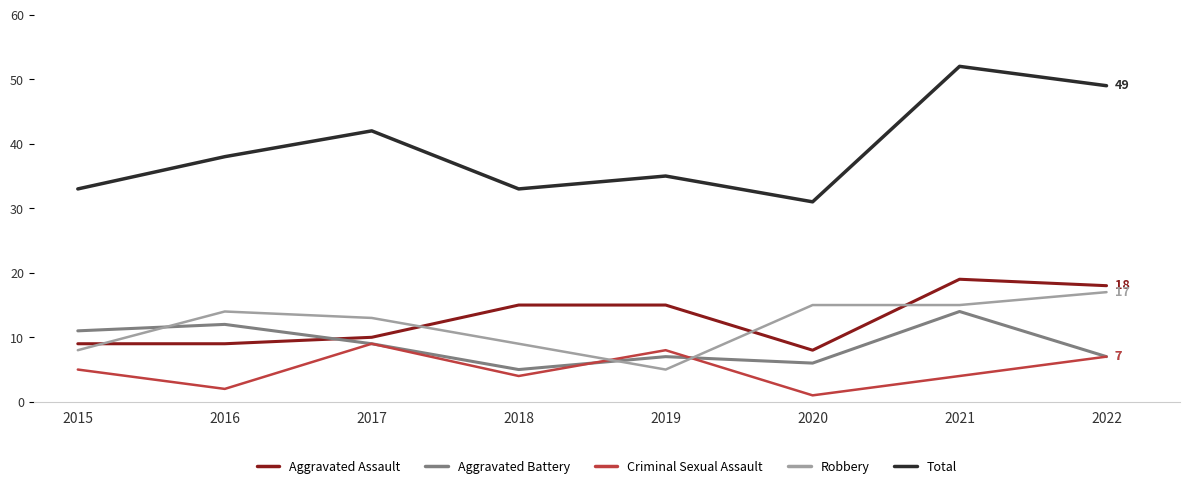

What are all the series names shown in the legend?

Aggravated Assault, Aggravated Battery, Criminal Sexual Assault, Robbery, Total